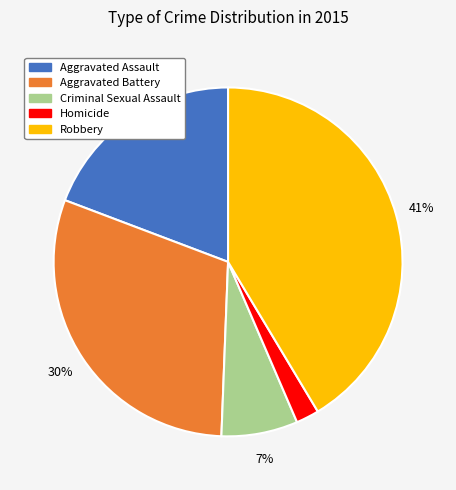

Approximately how many times larger is the value at Aggravated Assault compared to Robbery?

0.5